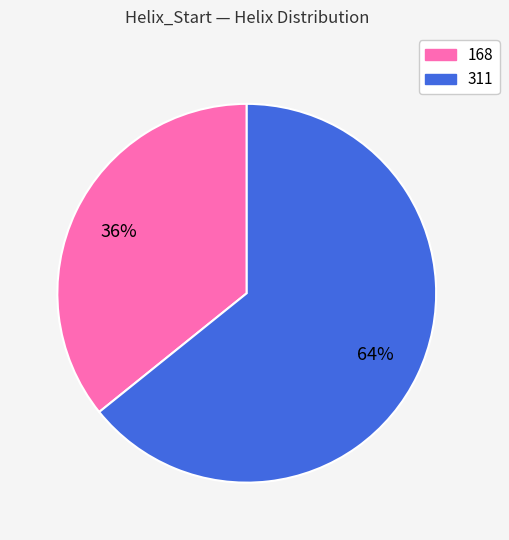

How many segments does this pie chart have?

2